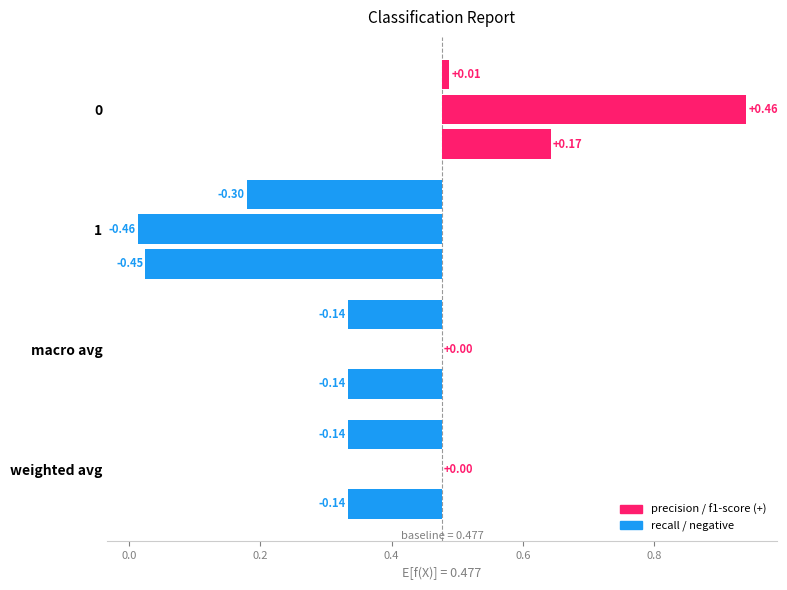

Reading left to right, what are all the values shown in this chart?

precision: 0=0.5	1=0.2	macro avg=0.3	weighted avg=0.3
recall: 0=0.9	1=0.0	macro avg=0.5	weighted avg=0.5
f1-score: 0=0.6	1=0.0	macro avg=0.3	weighted avg=0.3